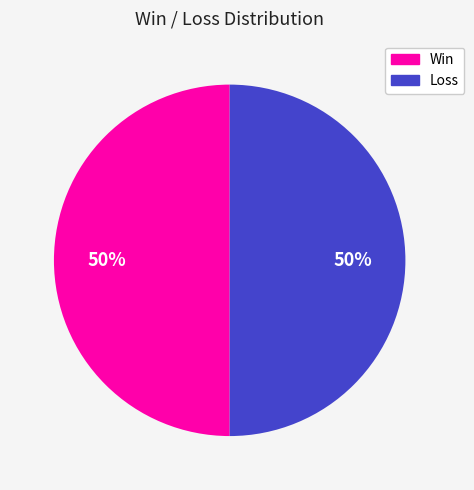

To the nearest percent, what is the average slice percentage?

50%